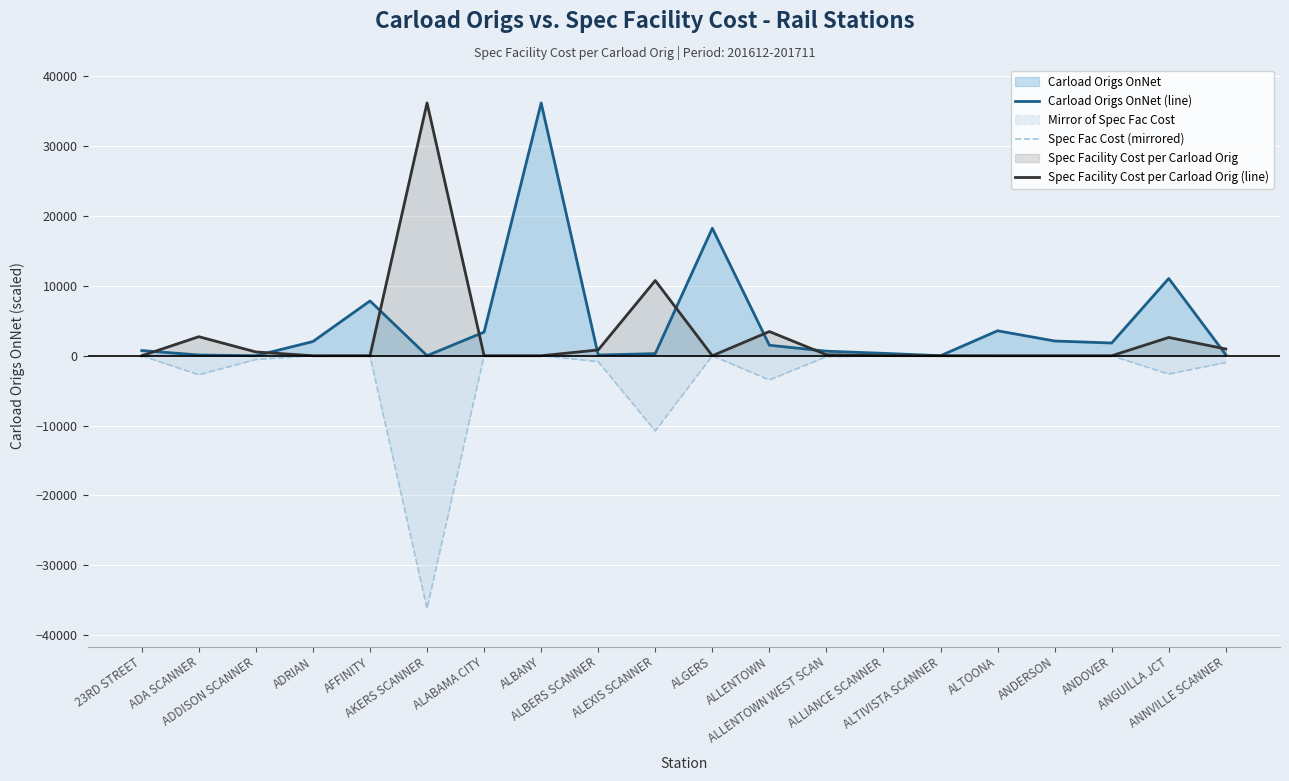

What position from the left is ANDERSON?

17